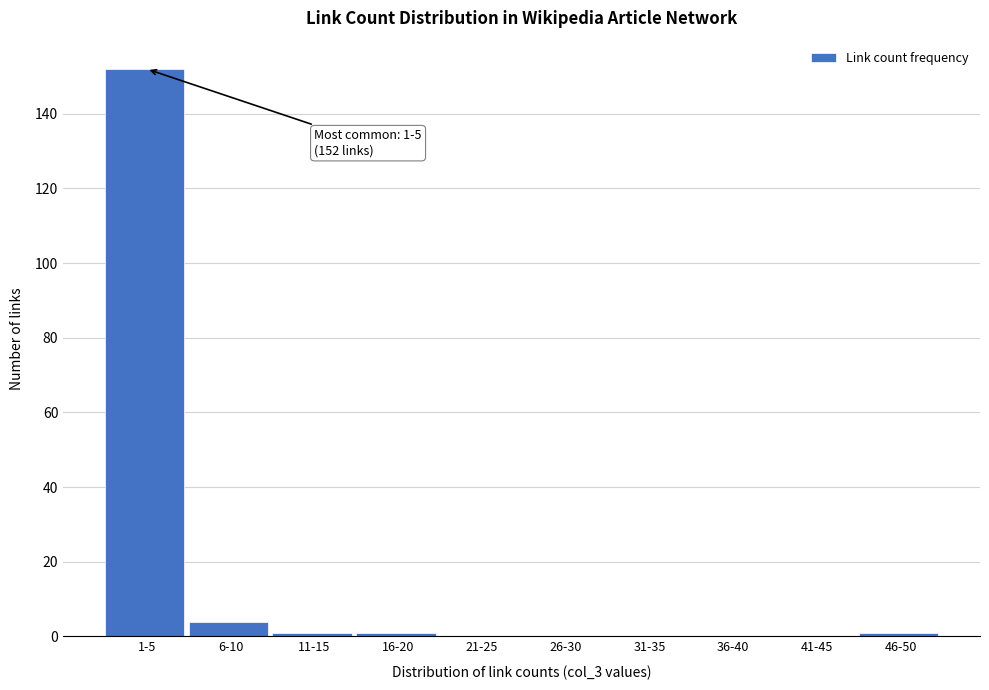

Reading left to right, extract all data points from this chart.

1-5=152	6-10=4	11-15=1	16-20=1	21-25=0	26-30=0	31-35=0	36-40=0	41-45=0	46-50=1